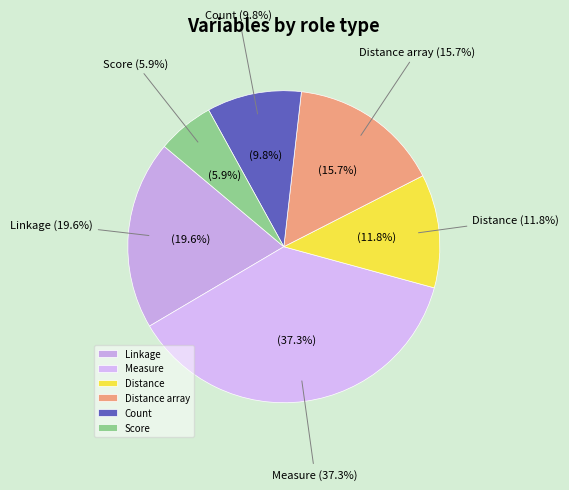

Is it true that Distance array is 18% of the pie?

False